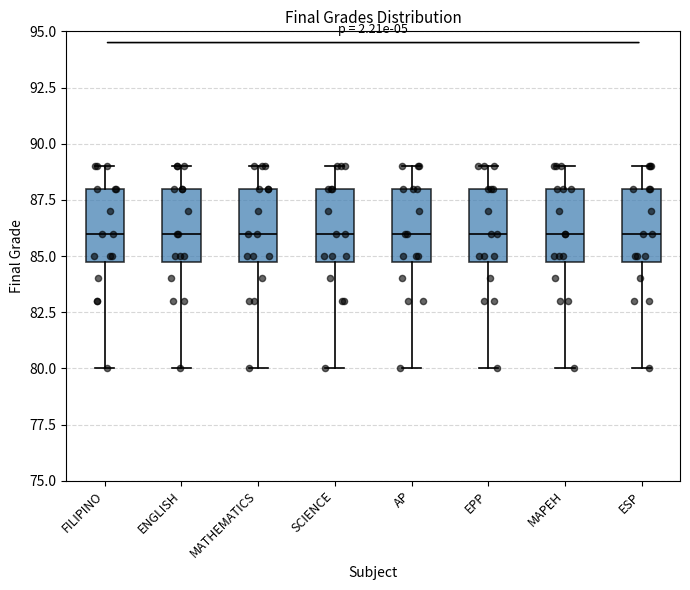

Reading left to right, transcribe this box plot: for each box, give where its median line is, the range the box spans, and where its two whiskers end, as read against the y-axis. The values are not printed on the chart, so give them approximately, as read against the axis.

FILIPINO: median 86, box 85 to 88, whiskers 80 to 89
ENGLISH: median 86, box 85 to 88, whiskers 80 to 89
MATHEMATICS: median 86, box 85 to 88, whiskers 80 to 89
SCIENCE: median 86, box 85 to 88, whiskers 80 to 89
AP: median 86, box 85 to 88, whiskers 80 to 89
EPP: median 86, box 85 to 88, whiskers 80 to 89
MAPEH: median 86, box 85 to 88, whiskers 80 to 89
ESP: median 86, box 85 to 88, whiskers 80 to 89